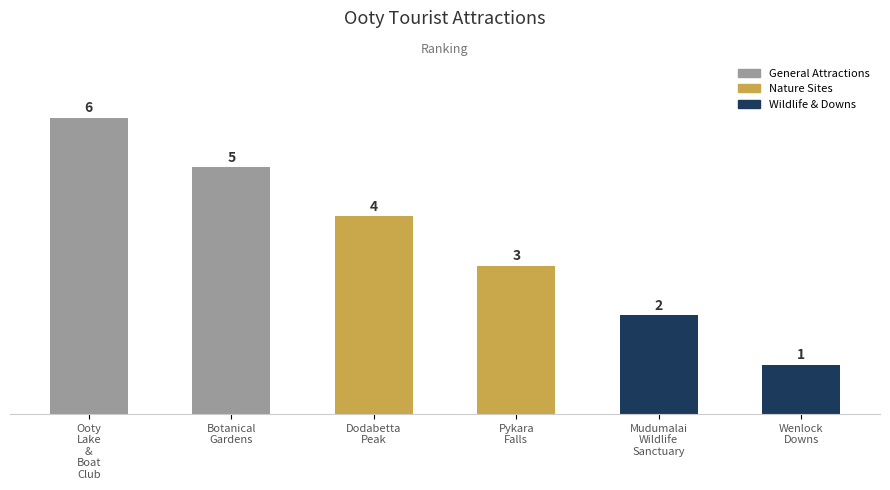

At which label is the value closest to 3?

Pykara
Falls